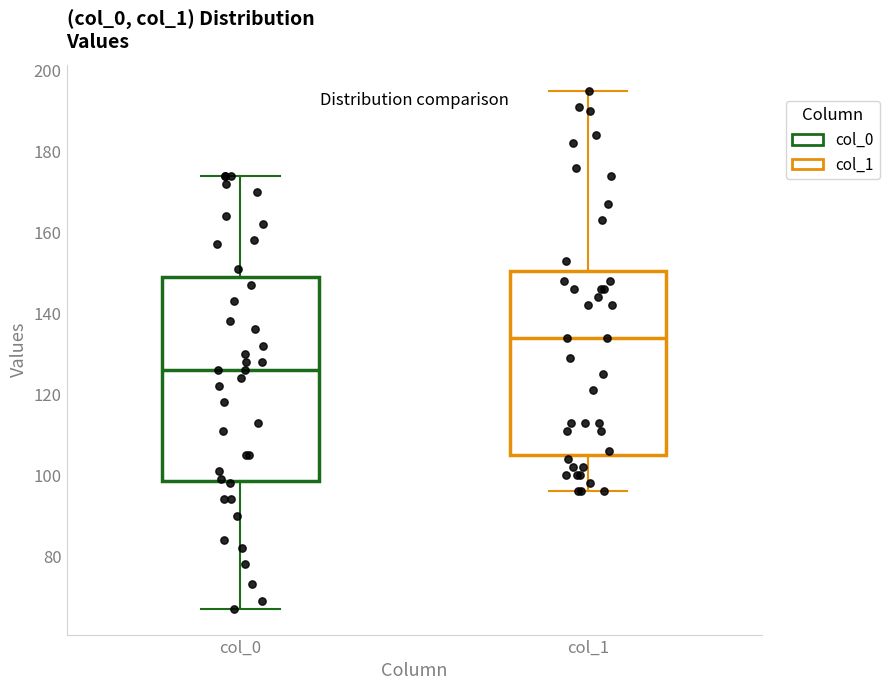

Which box has the lowest median line?

col_0